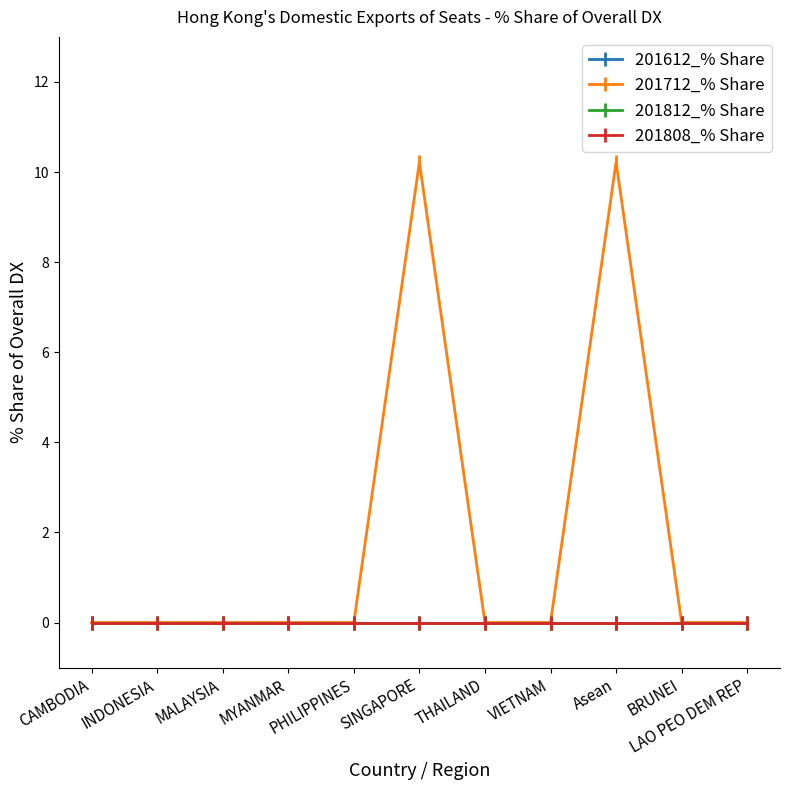

Is it true that 201712_% Share equals 0.0 at BRUNEI?

True